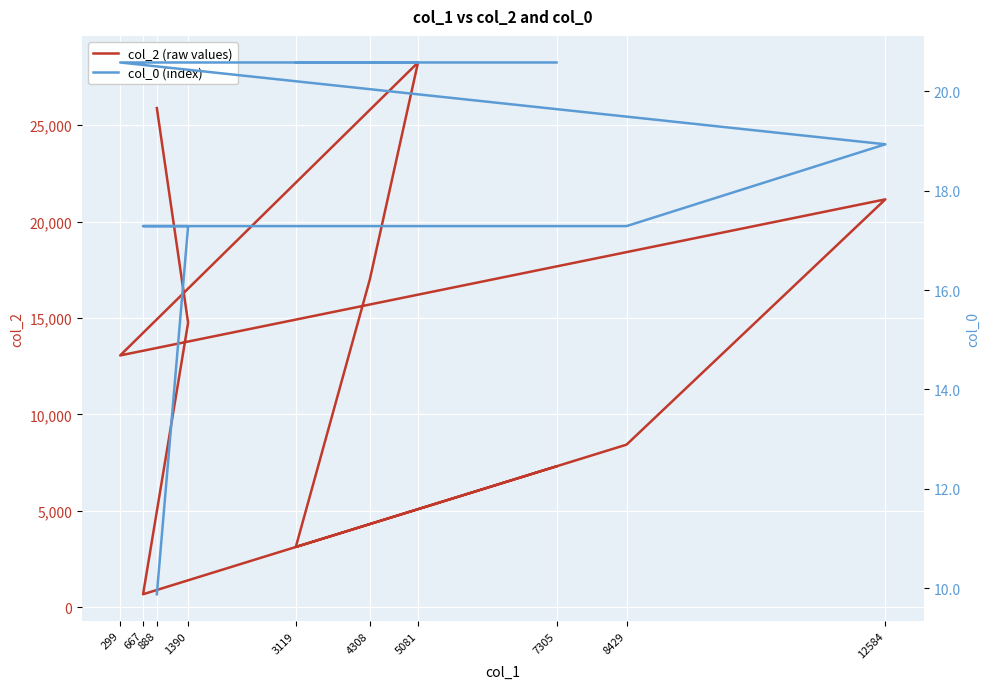

True or false: col_0 (index) and col_2 (raw values) cross at least once.

False